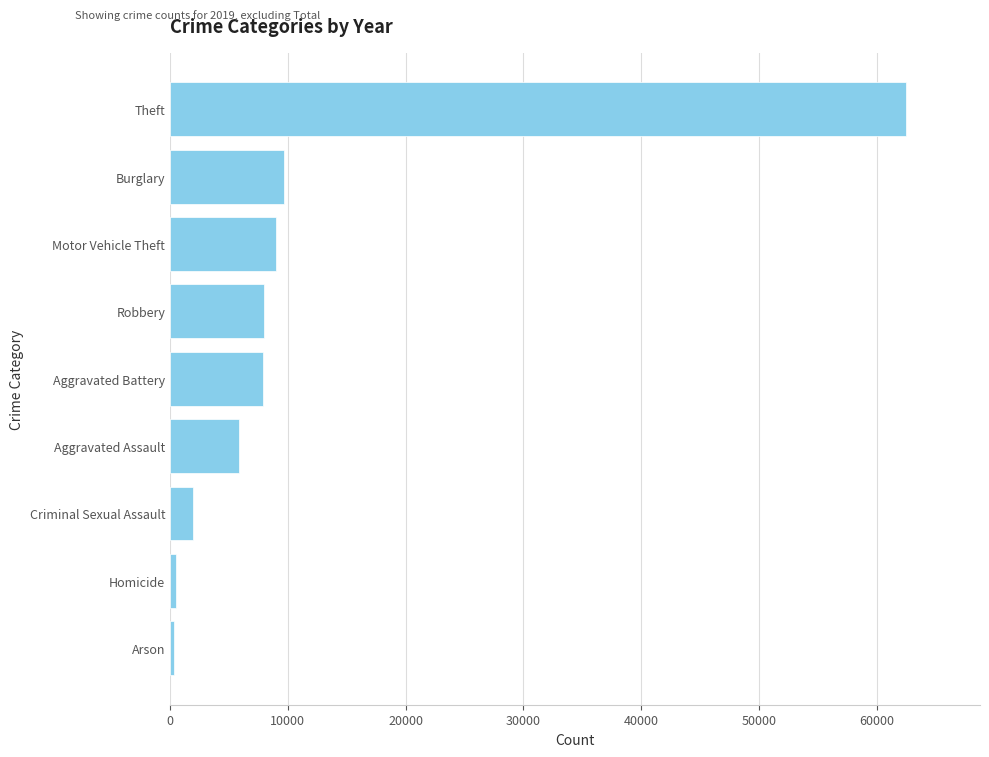

How many distinct data groups are displayed?

1